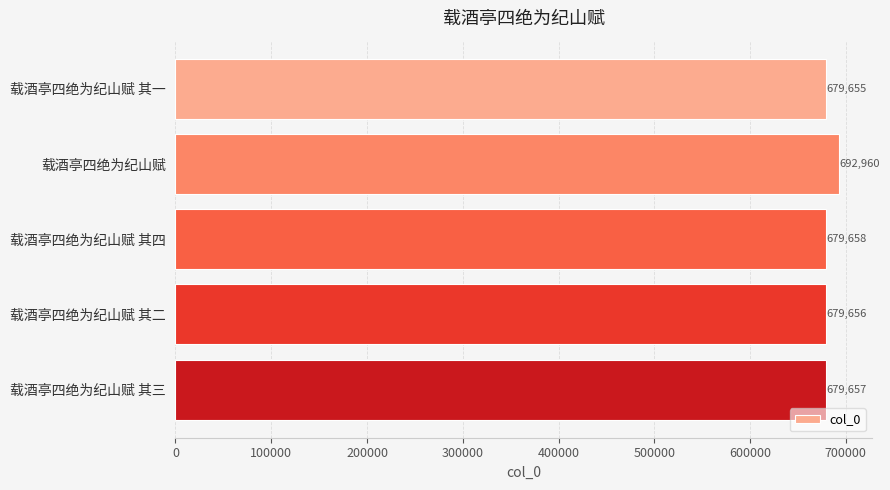

Reading bottom to top, transcribe all the data shown in this chart.

载酒亭四绝为纪山赋 其三=679657	载酒亭四绝为纪山赋 其二=679656	载酒亭四绝为纪山赋 其四=679658	载酒亭四绝为纪山赋=692960	载酒亭四绝为纪山赋 其一=679655